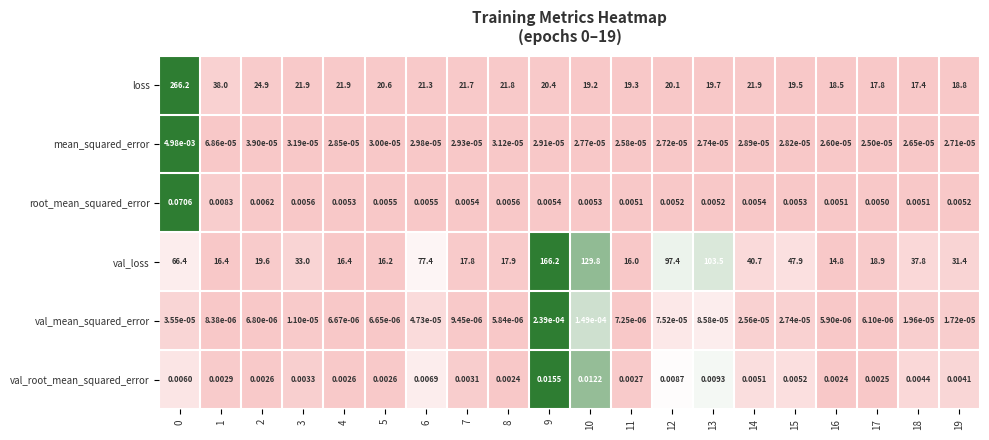

List the series in order of their peak value, highest first.

loss, val_loss, root_mean_squared_error, val_root_mean_squared_error, mean_squared_error, val_mean_squared_error